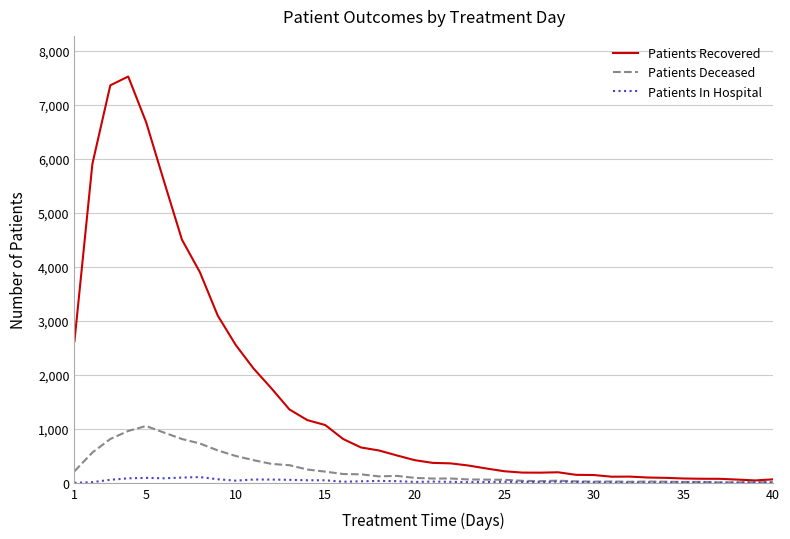

Which series has the largest total across all categories?

Patients Recovered